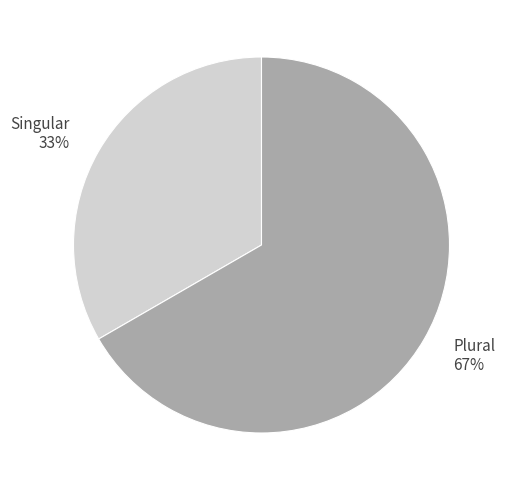

Is Singular the majority of the pie?

No